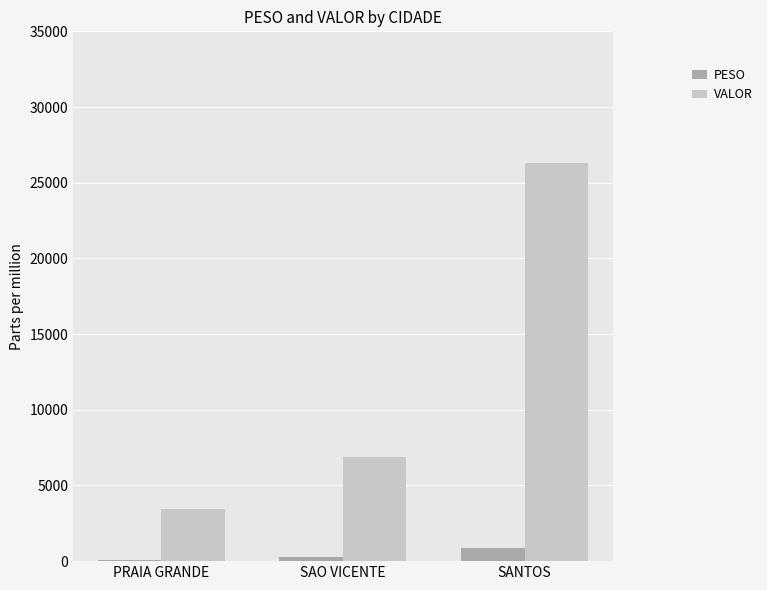

Which series changed the most between PRAIA GRANDE and SANTOS?

VALOR